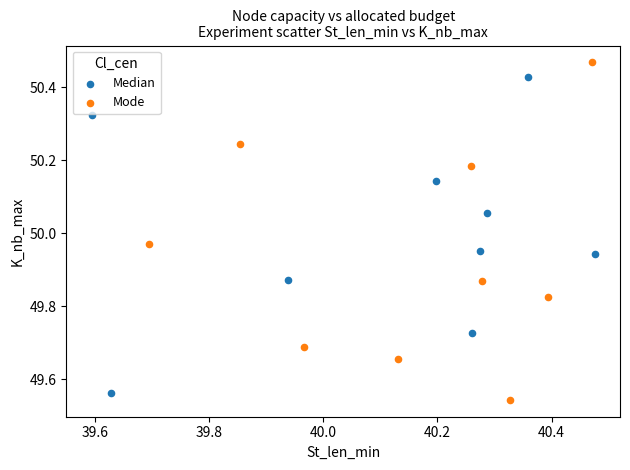

Which series contains the highest Y value?

Mode